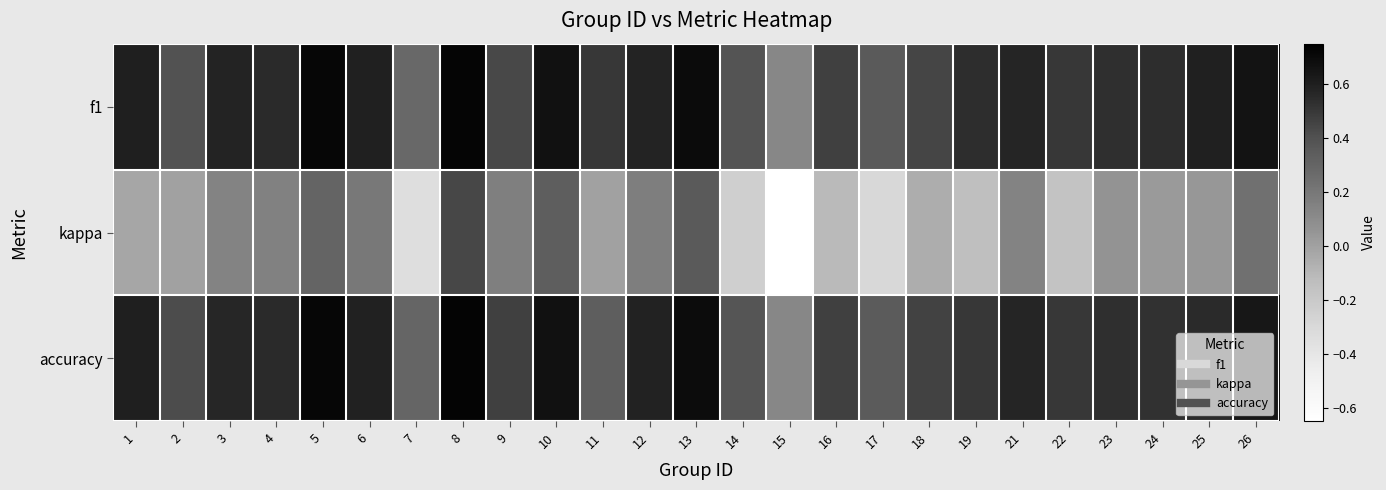

Reading left to right, list all the values displayed in this chart.

f1: 1=0.6	2=0.4	3=0.6	4=0.6	5=0.7	6=0.6	7=0.3	8=0.7	9=0.4	10=0.7	11=0.5	12=0.6	13=0.7	14=0.4	15=0.1	16=0.5	17=0.4	18=0.4	19=0.5	21=0.6	22=0.5	23=0.5	24=0.5	25=0.6	26=0.7
kappa: 1=-0.0	2=0.0	3=0.1	4=0.2	5=0.3	6=0.2	7=-0.3	8=0.4	9=0.2	10=0.3	11=0.0	12=0.2	13=0.4	14=-0.2	15=-0.6	16=-0.1	17=-0.3	18=-0.1	19=-0.1	21=0.1	22=-0.2	23=0.1	24=0.0	25=0.0	26=0.2
accuracy: 1=0.6	2=0.4	3=0.6	4=0.5	5=0.7	6=0.6	7=0.3	8=0.7	9=0.5	10=0.7	11=0.3	12=0.6	13=0.7	14=0.4	15=0.1	16=0.5	17=0.3	18=0.5	19=0.5	21=0.6	22=0.5	23=0.5	24=0.5	25=0.6	26=0.6